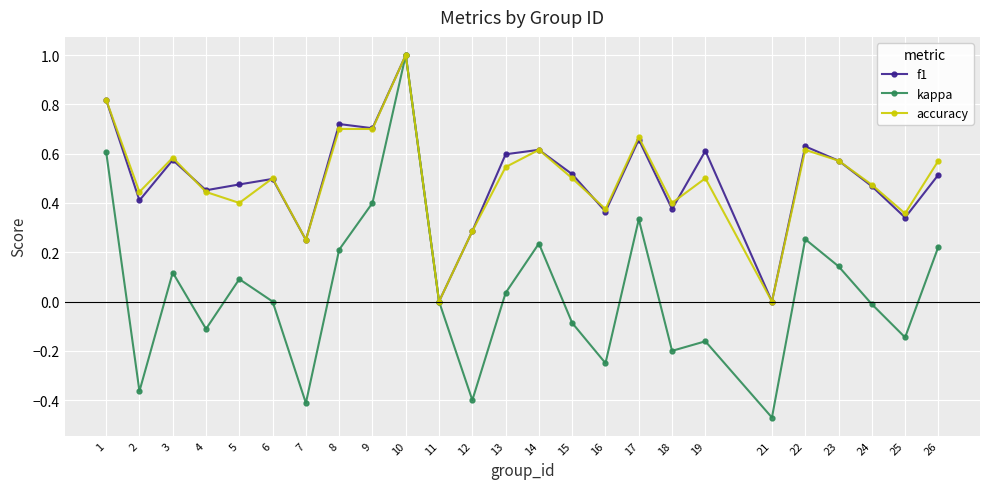

How many lines are shown in the chart?

3